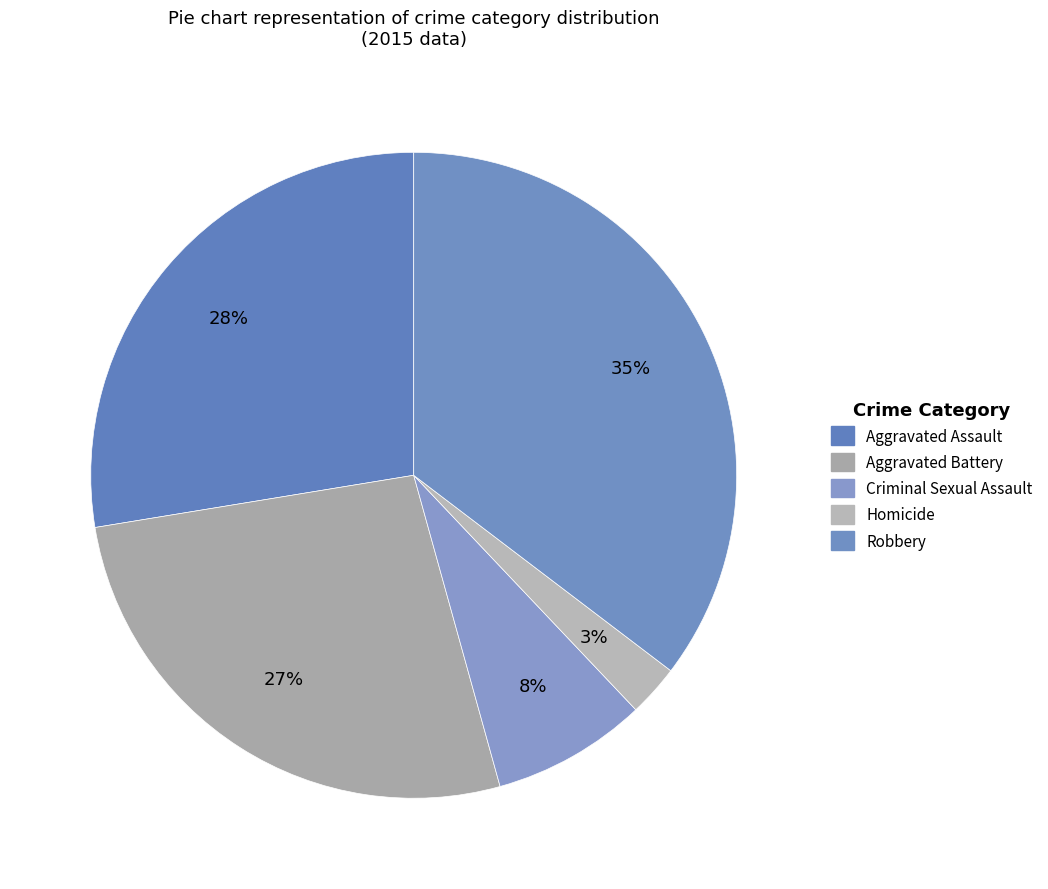

Is Robbery the majority of the pie?

No